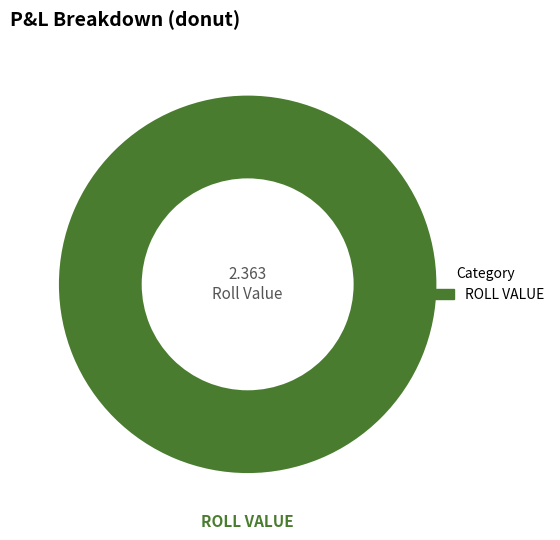

Does any single category account for the majority?

Yes